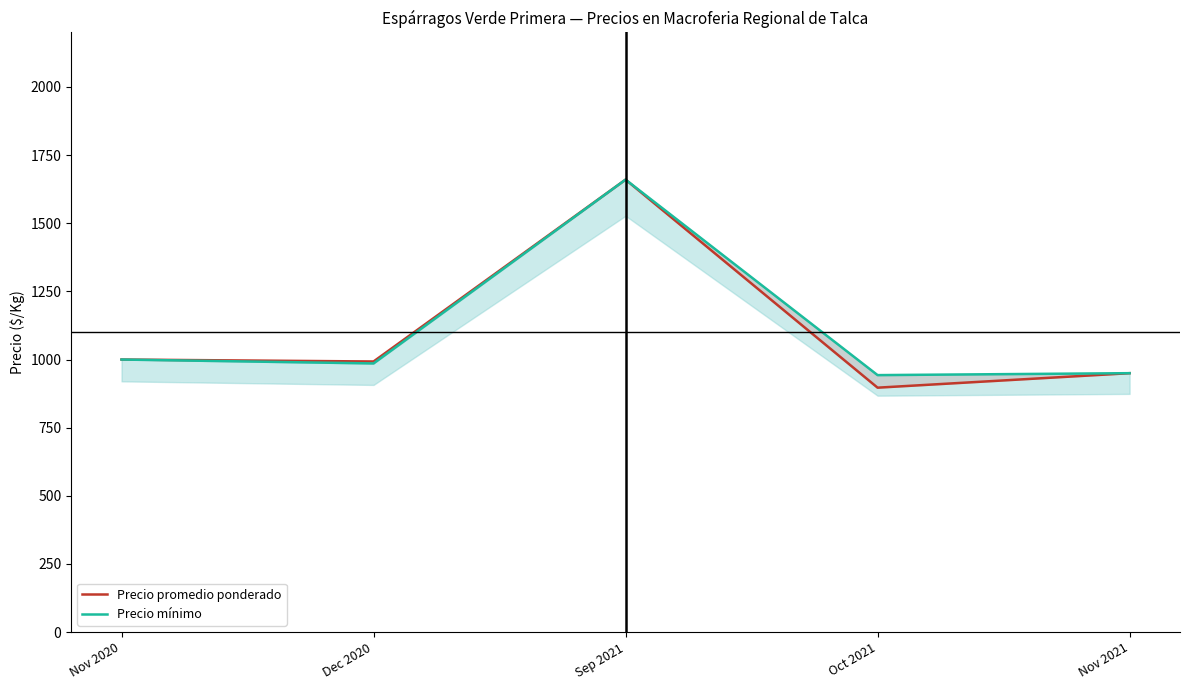

Reading right to left, what are all the values shown in this chart?

Precio promedio ponderado: 950.0	896.8	1660.0	992.9	1000.0
Precio mínimo: 950.0	942.9	1660.0	985.7	1000.0